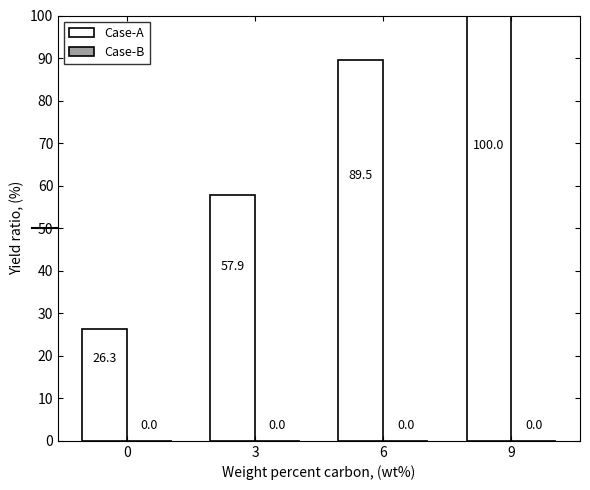

What is the change in value from 6 to 9?

+10.5